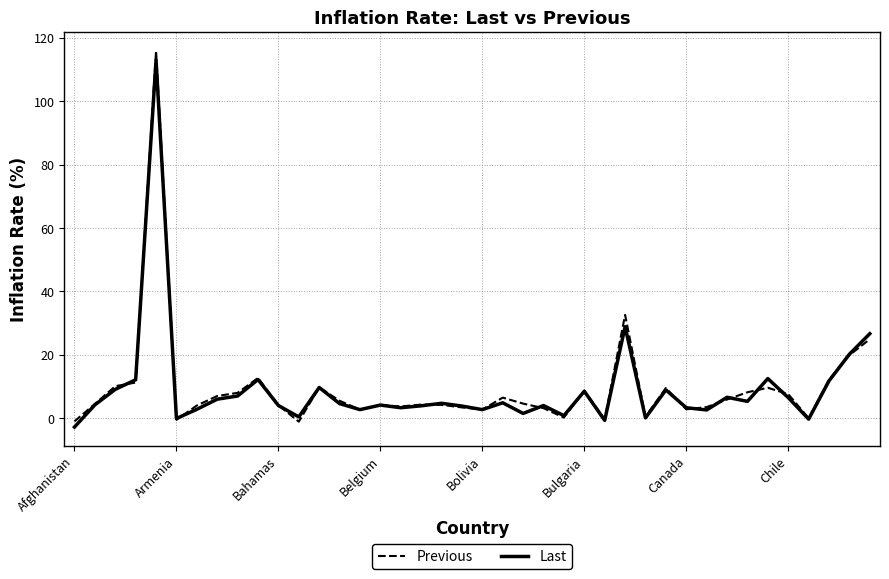

How many lines are shown in the chart?

2